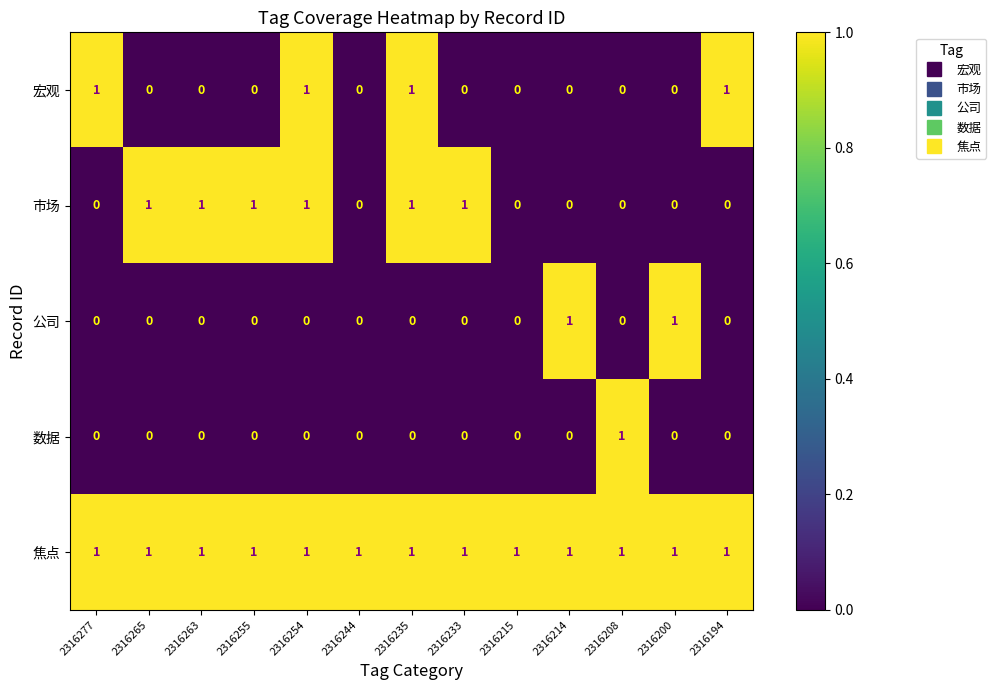

Which series has the largest total across all categories?

焦点